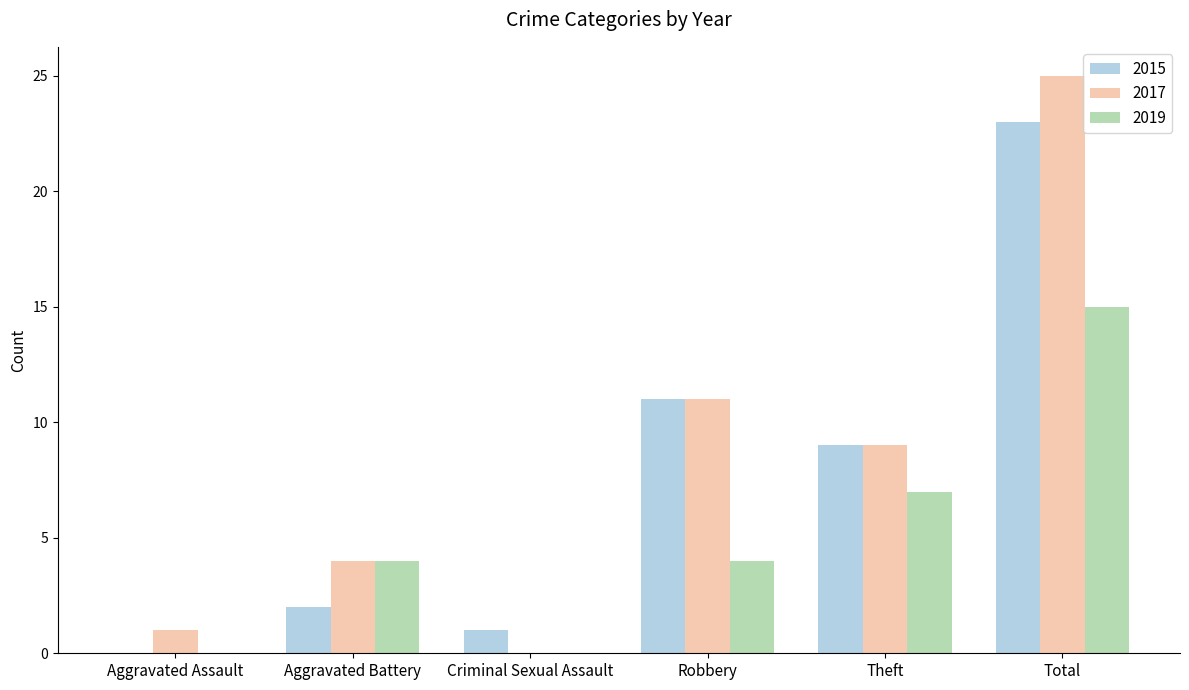

Which series has the largest total across all categories?

2017